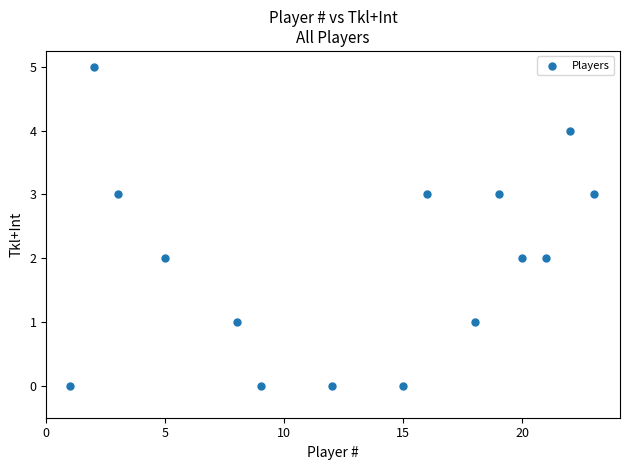

What is the range of X values (max minus min)?

22